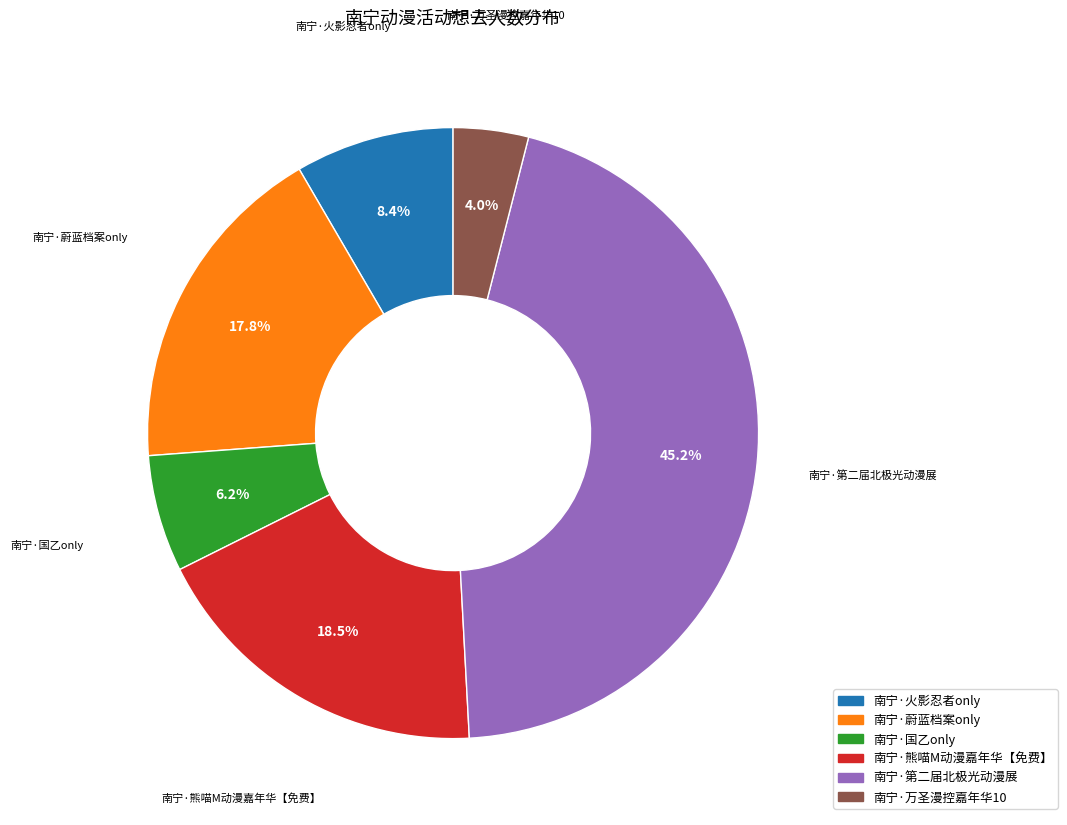

To the nearest percent, what portion does 南宁·火影忍者only represent?

8%